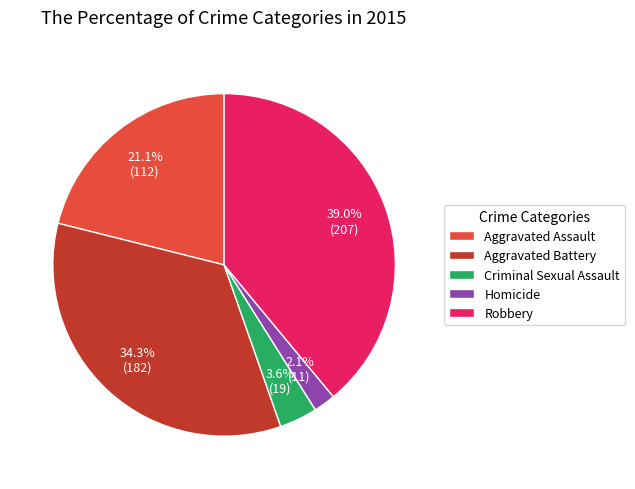

Which slice is the smallest?

Homicide